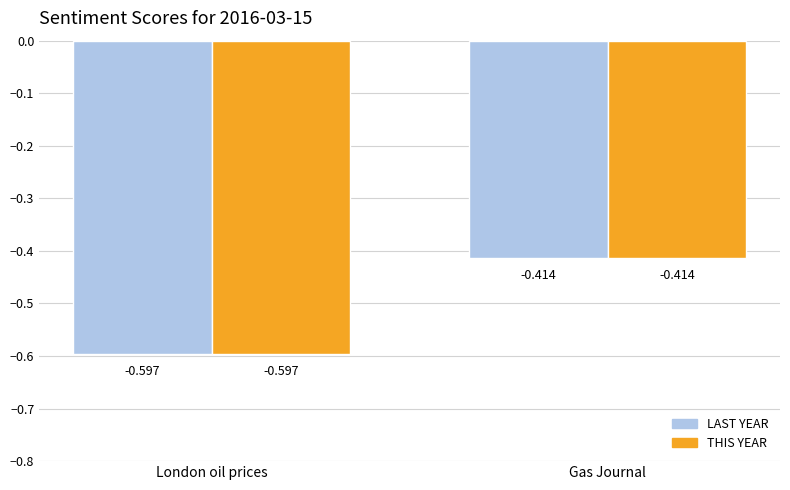

Which label corresponds to the smallest value in the chart?

London oil prices